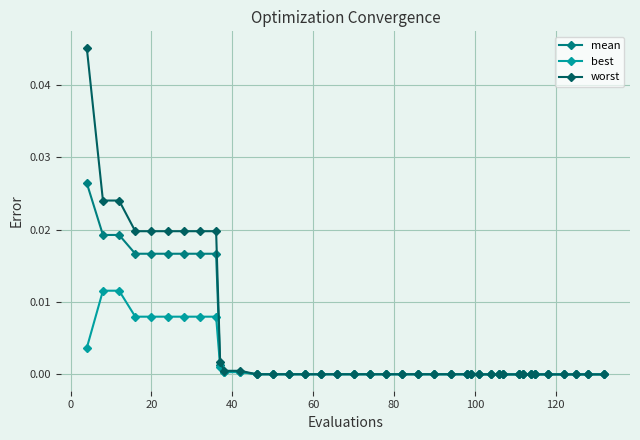

List the series in order of their overall mean, lowest first.

best, mean, worst